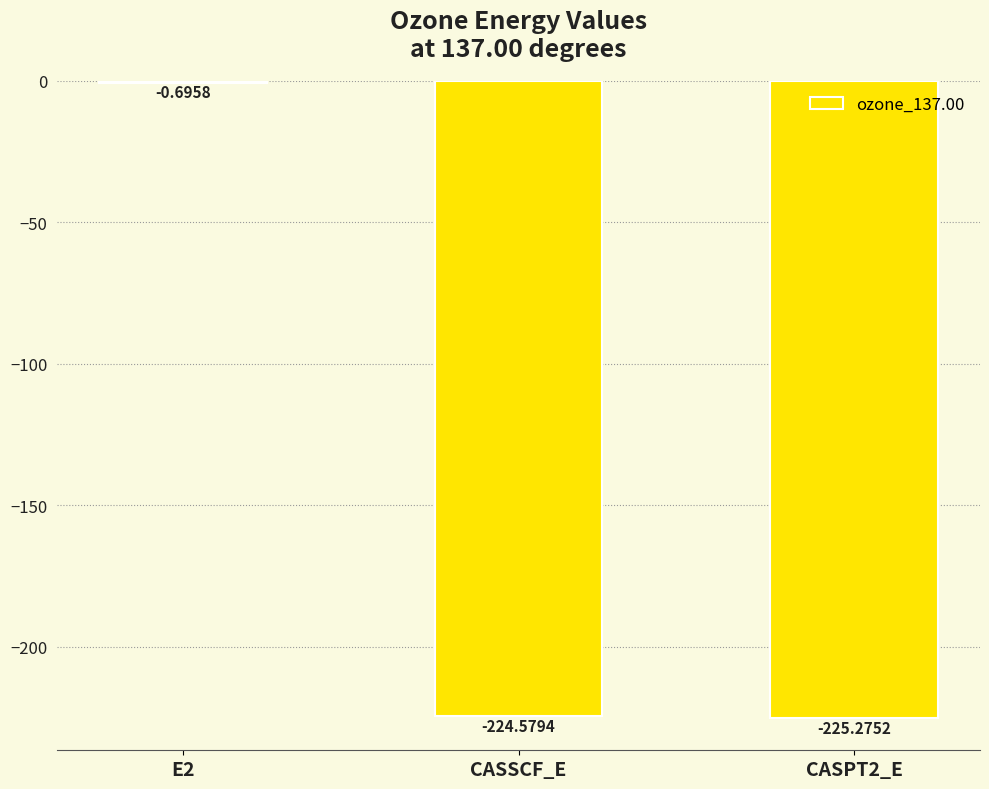

What is the change in value from E2 to CASSCF_E?

-223.9